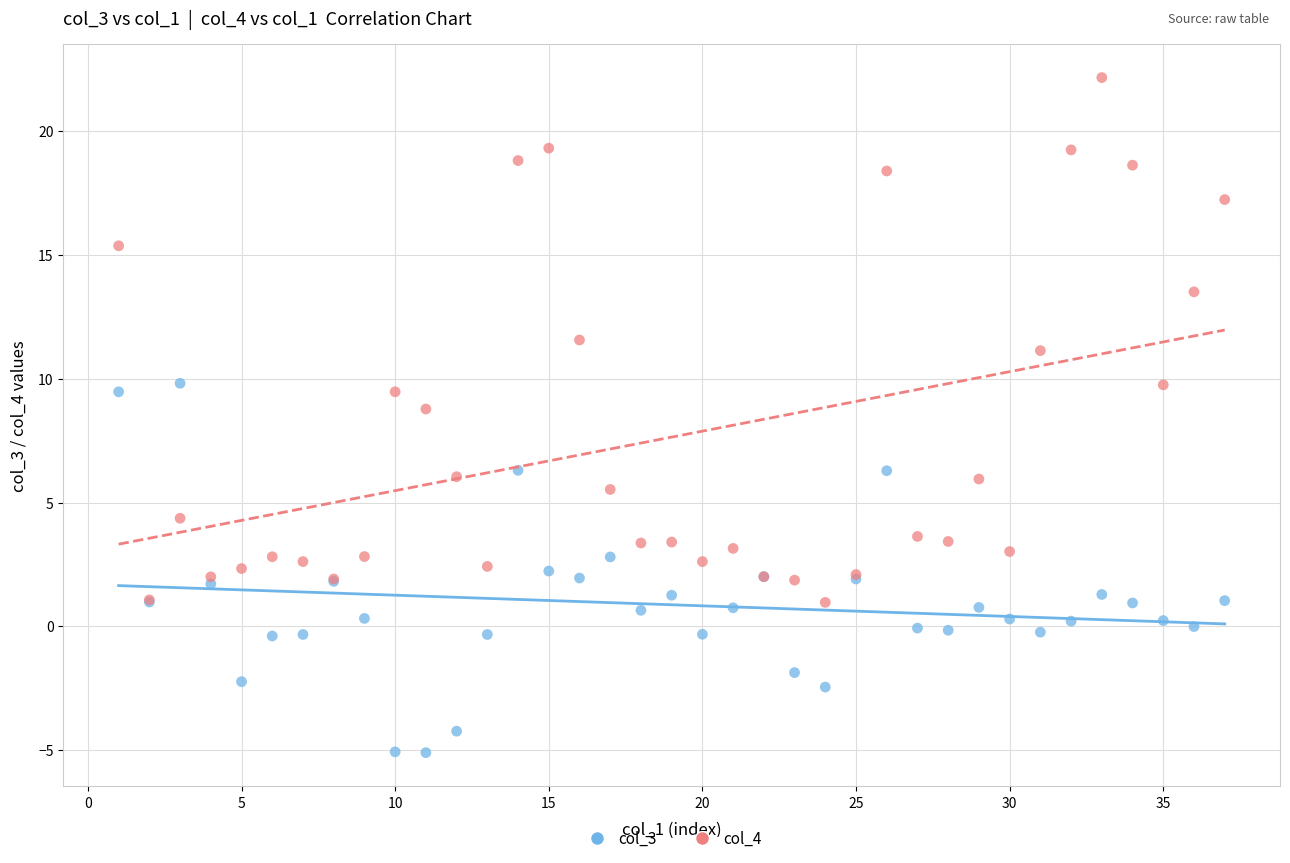

Across all series, what Y value is closest to 8?

8.8